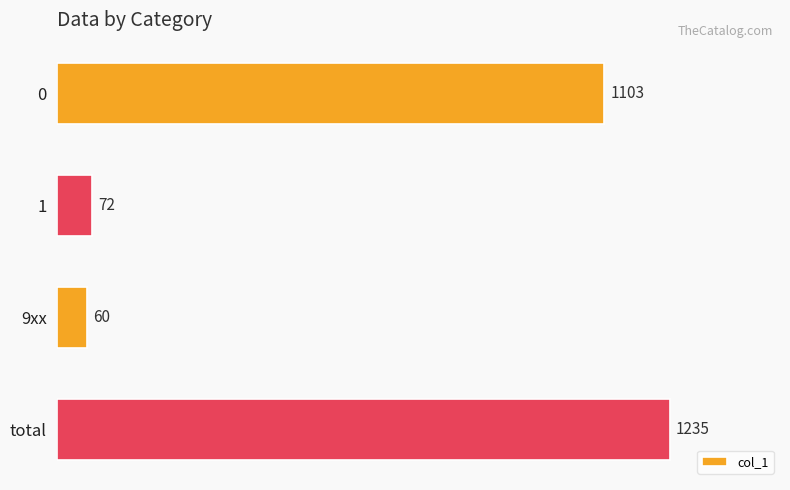

What is the difference between the maximum and second lowest values?

1163